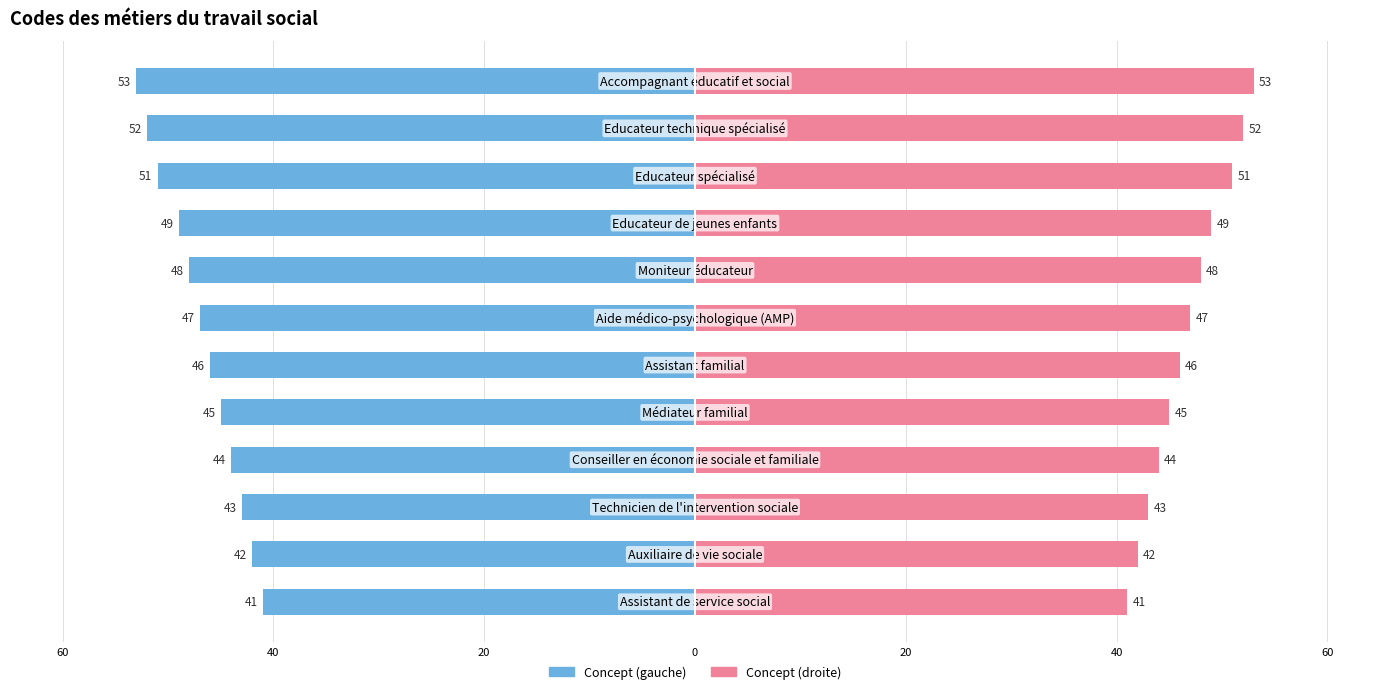

What is the average value of the Concept (left) series?

-47